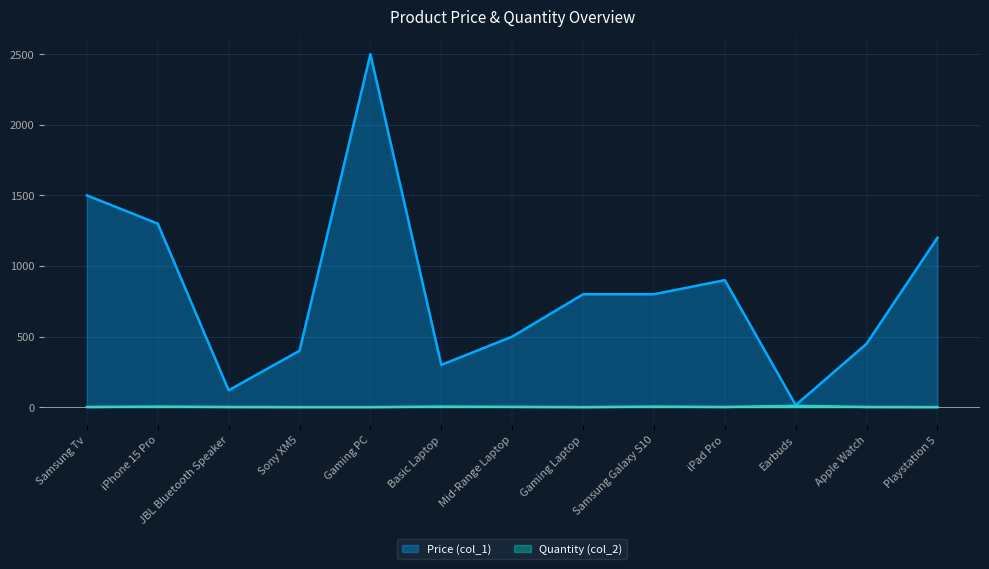

List the series in order of their overall mean, highest first.

Price (col_1), Quantity (col_2)